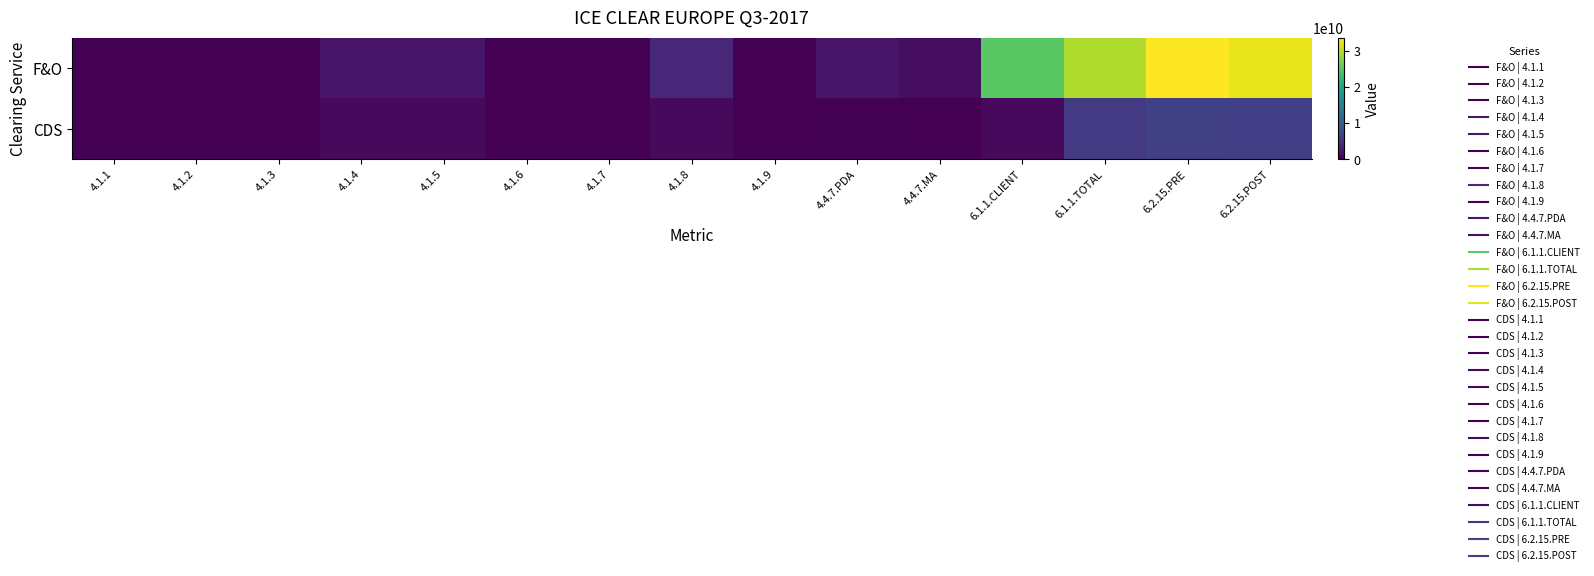

At which category is the sum across all series the highest?

6.2.15.PRE